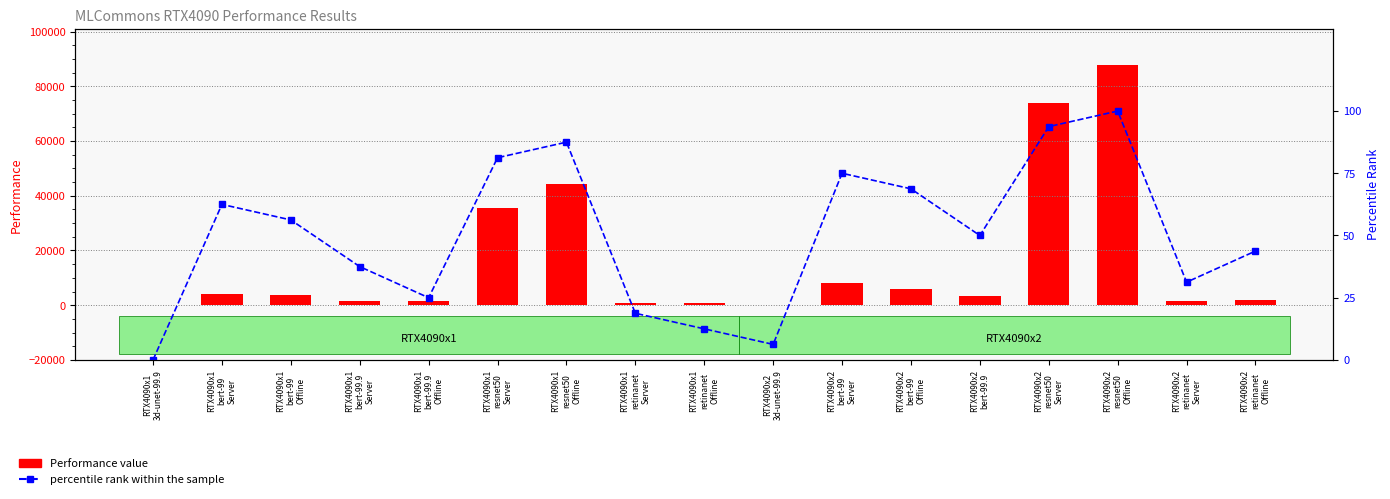

The percentile rank within the sample series shows 67.8 at RTX4090x2
retinanet
Offline. True or false?

False